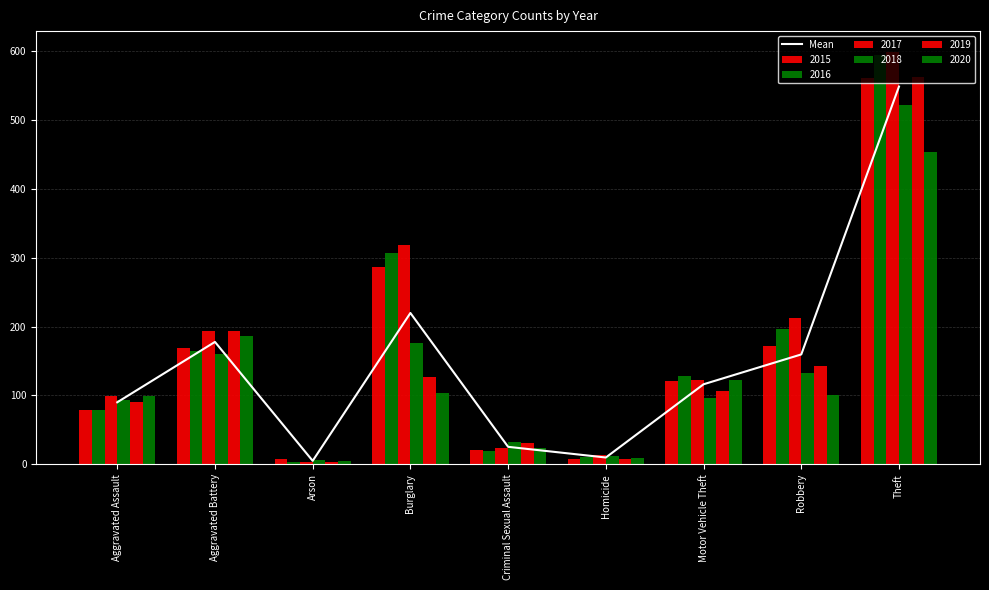

Reading left to right, transcribe all the data shown in this chart.

Aggravated Assault=90.0	Aggravated Battery=177.7	Arson=5.0	Burglary=219.7	Criminal Sexual Assault=25.3	Homicide=9.8	Motor Vehicle Theft=116.2	Robbery=159.5	Theft=548.5